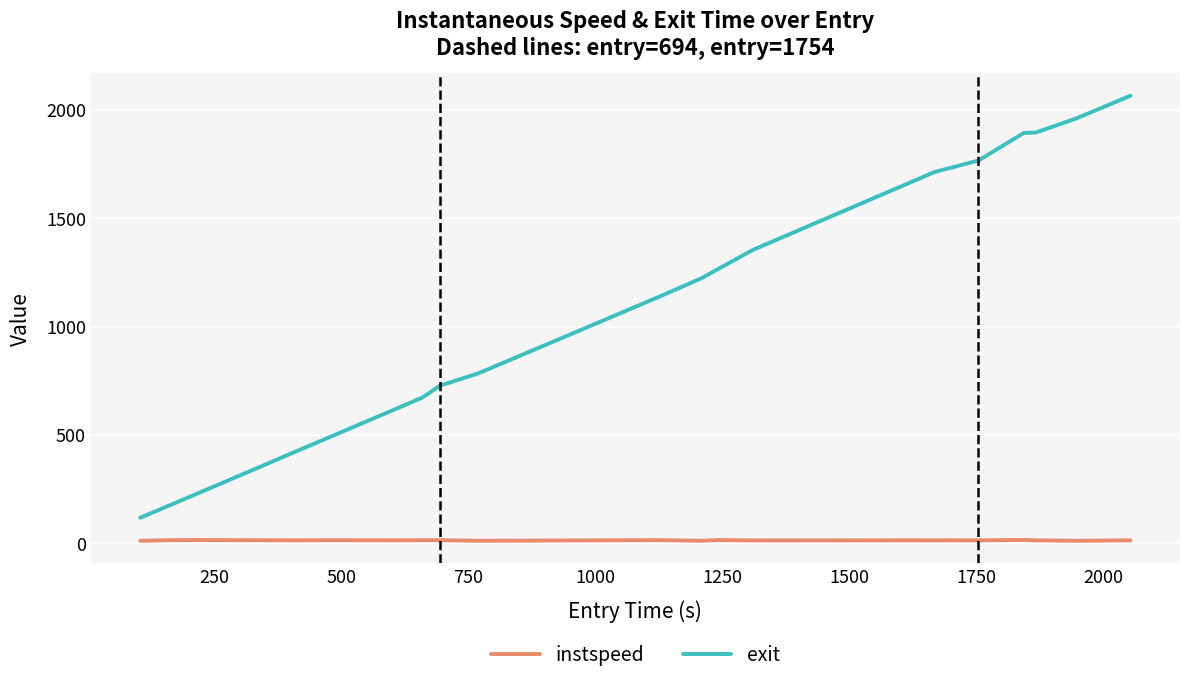

What is the smallest value displayed?

10.9